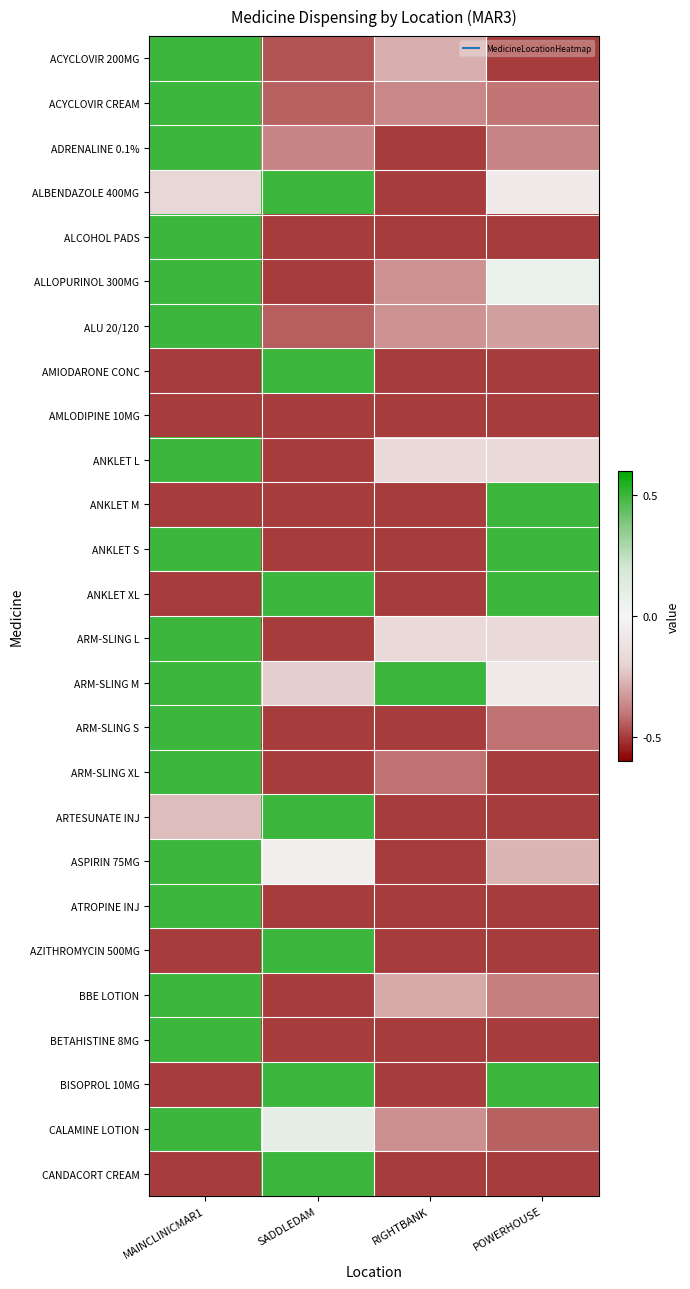

Between RIGHTBANK and POWERHOUSE, which series saw the biggest shift?

ANKLET M